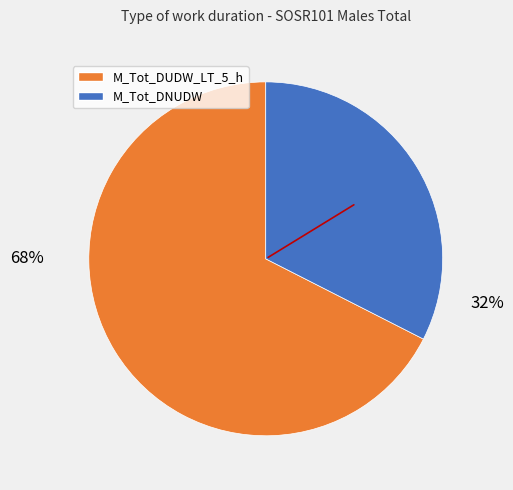

To the nearest percent, what is the average slice percentage?

50%